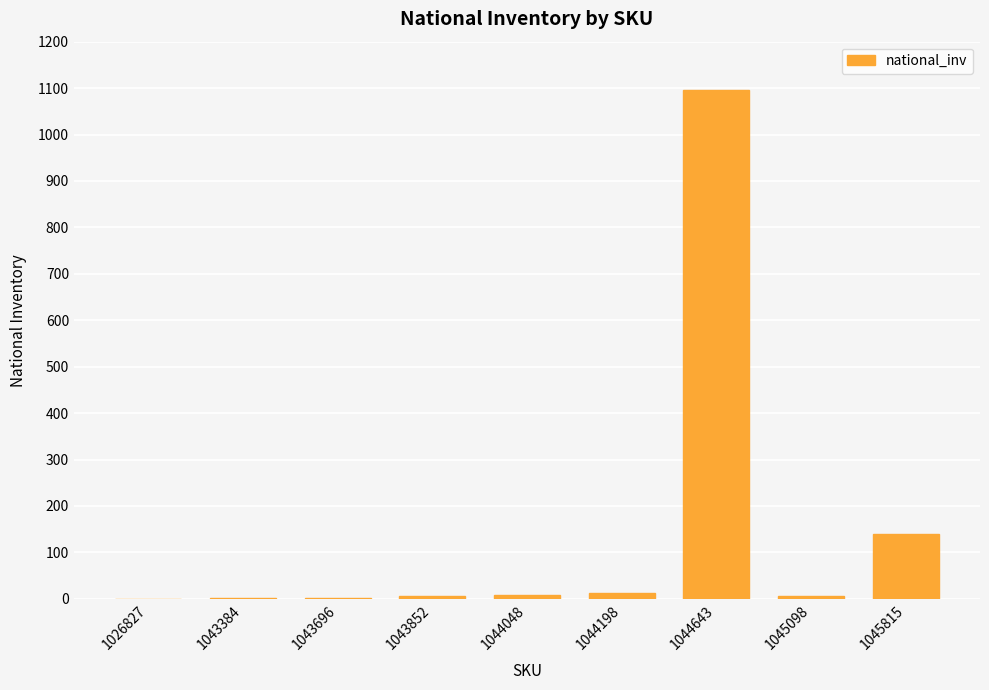

What is the sum of all values?

1273